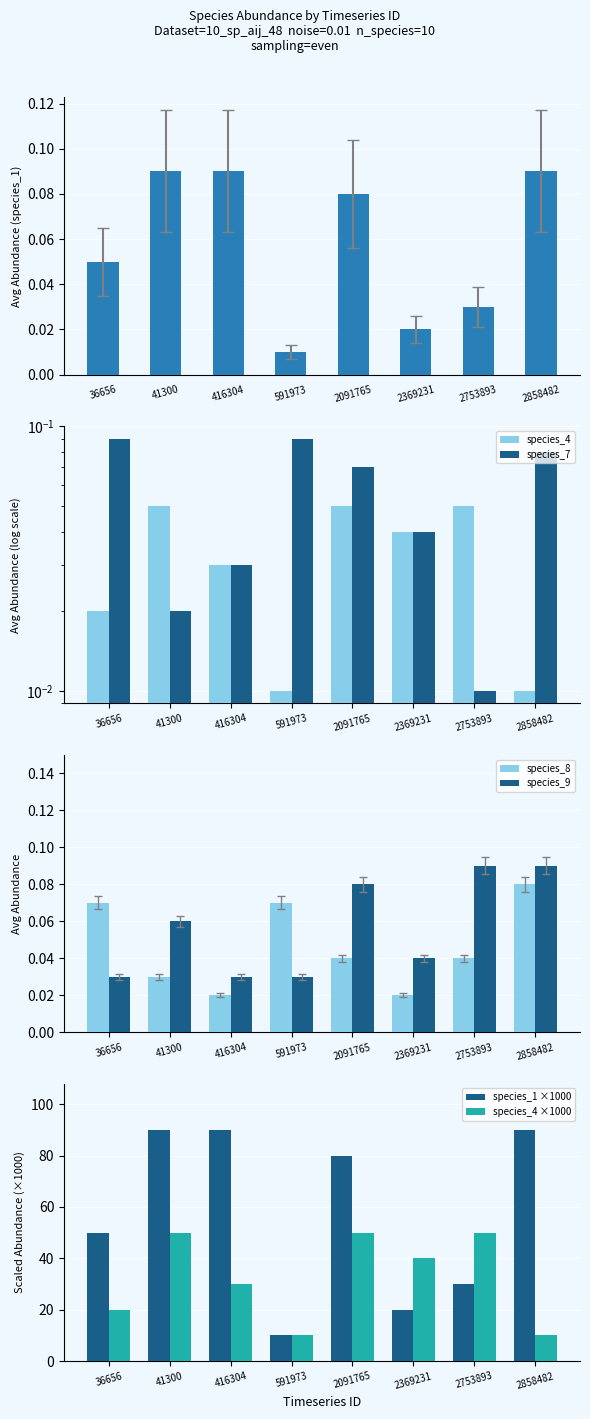

Where is species_7 nearest to the value 0?

2753893